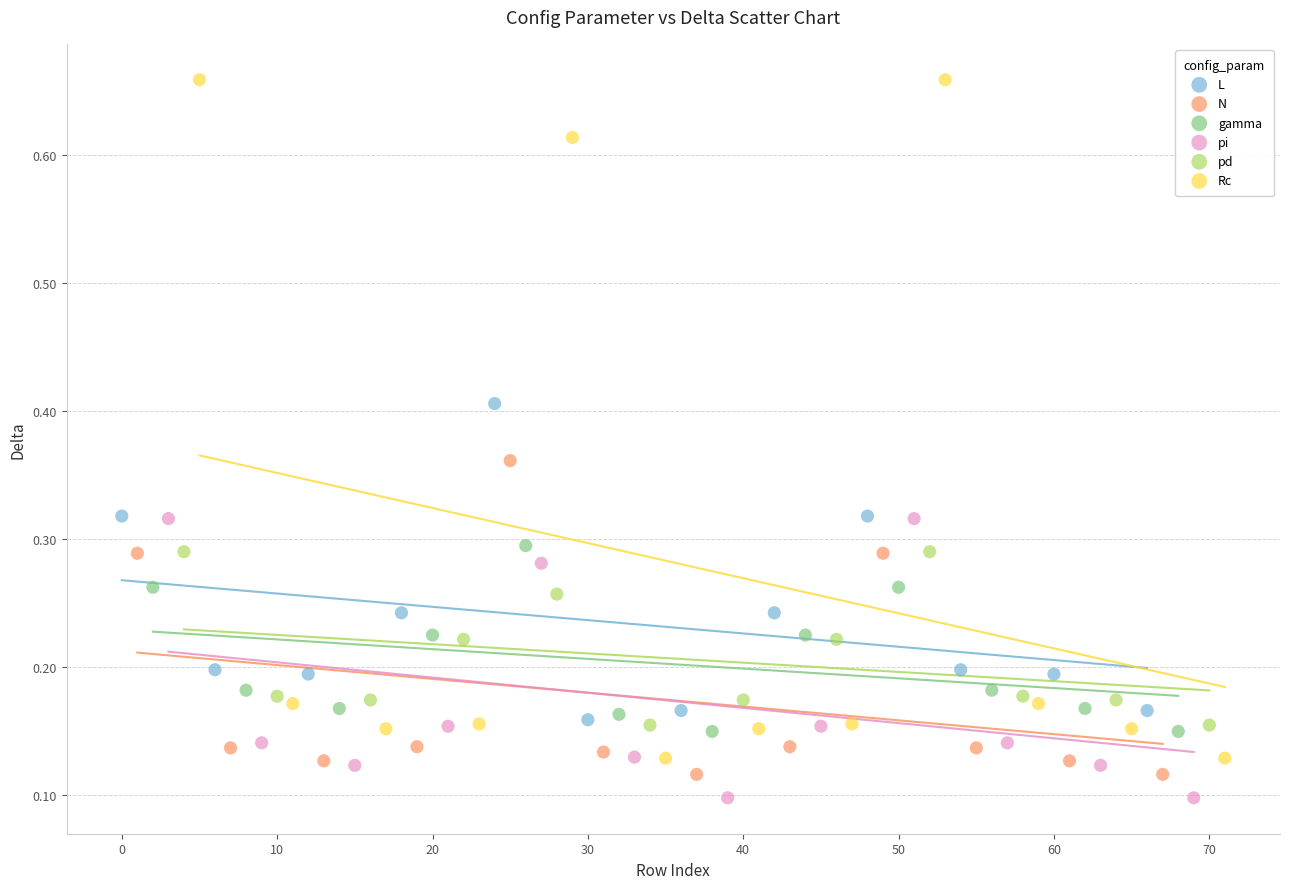

Which series reaches the maximum Y coordinate?

Rc